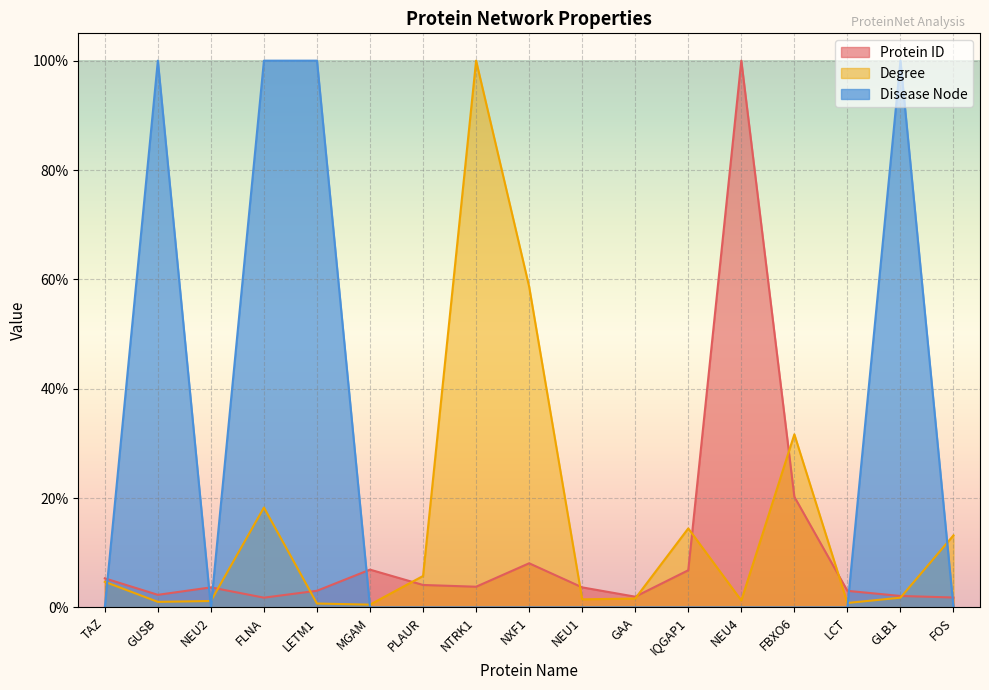

List the series in order of their peak value, lowest first.

Protein ID, Degree, Disease Node